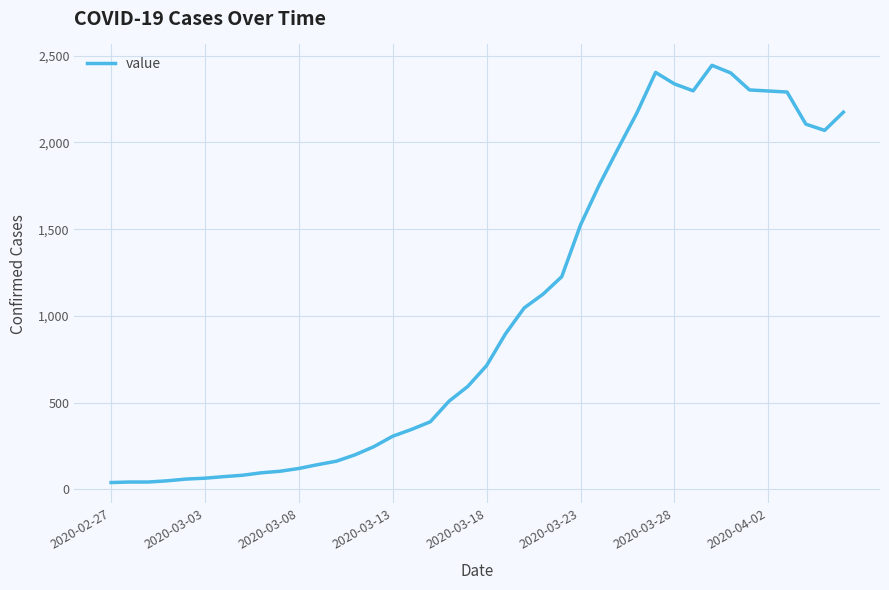

What is the difference between the maximum and minimum values?

2404